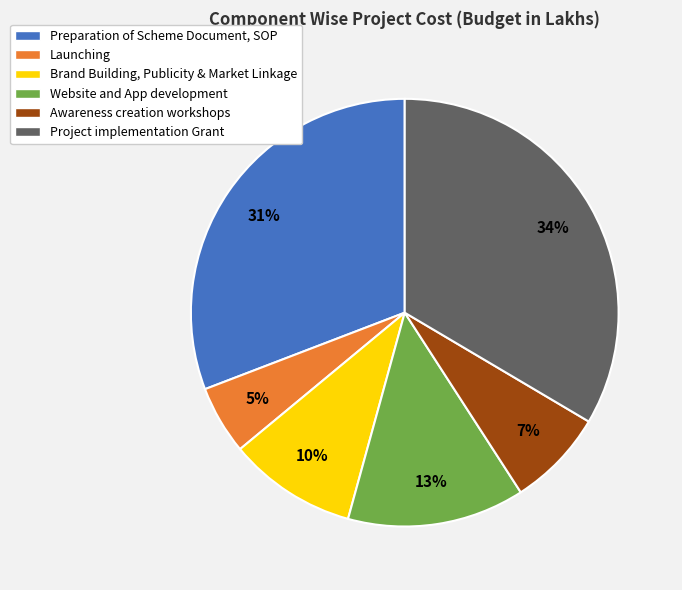

Does any single category account for the majority?

No